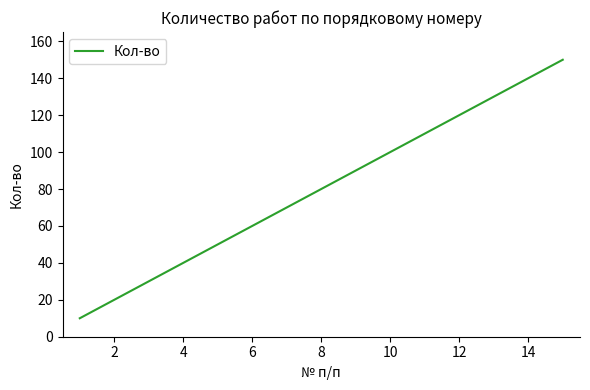

What is the maximum value shown in the chart?

150